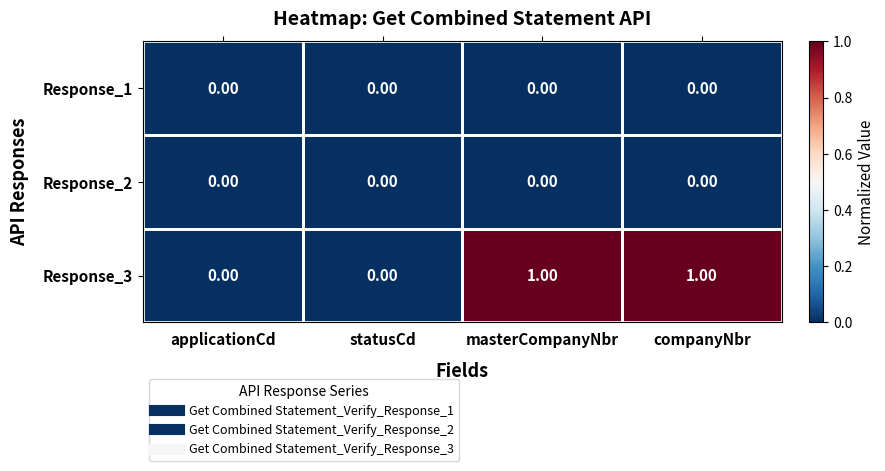

Which series has the largest total across all categories?

Response_3